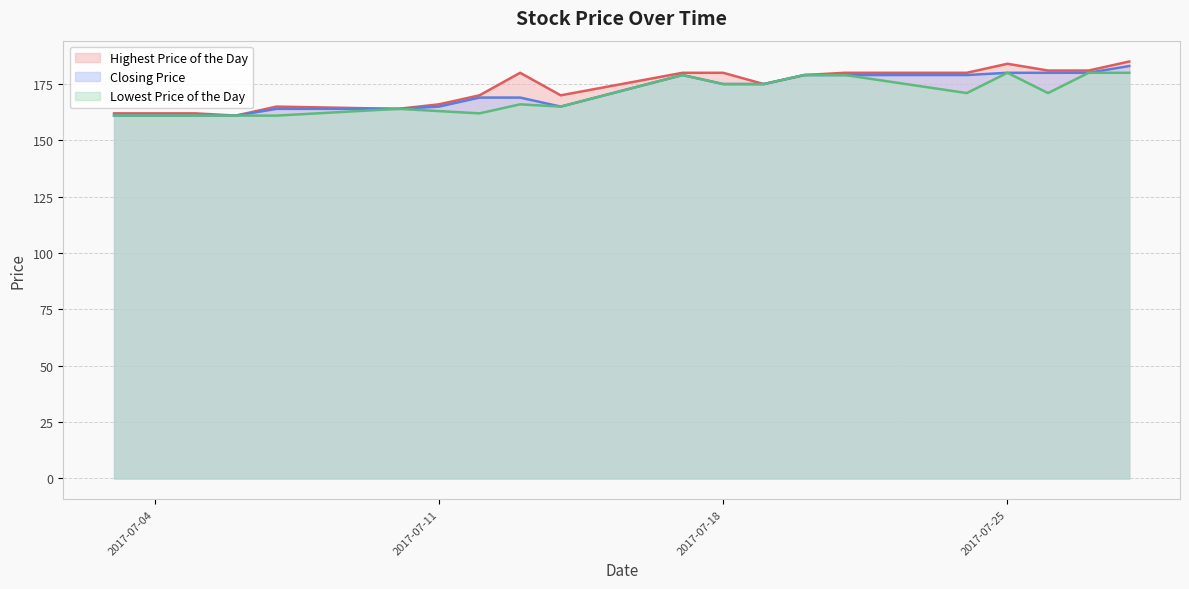

What is the minimum value for Lowest Price of the Day?

161